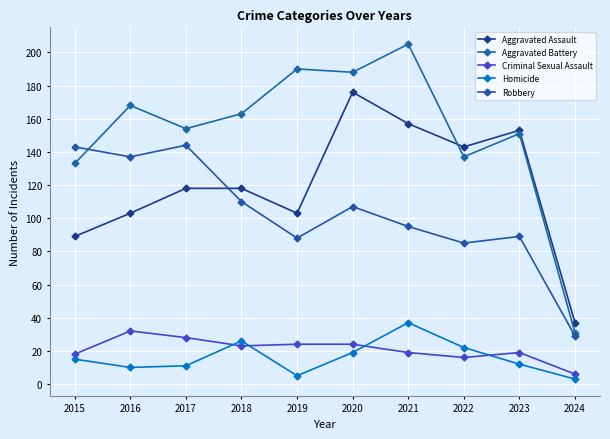

What is the spread (max minus min) of values at 2023?

141